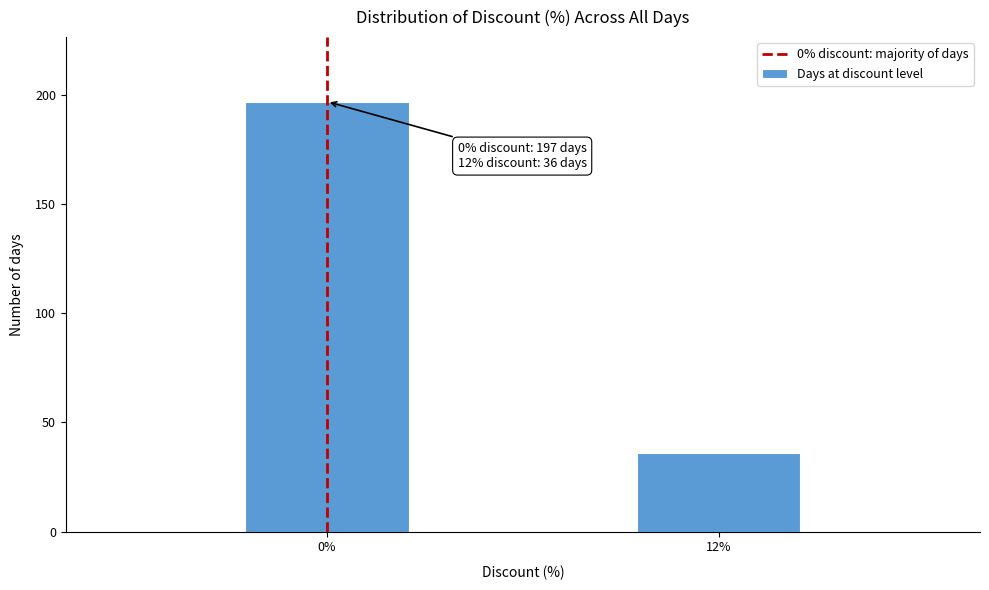

Reading left to right, extract all data points from this chart.

197	36